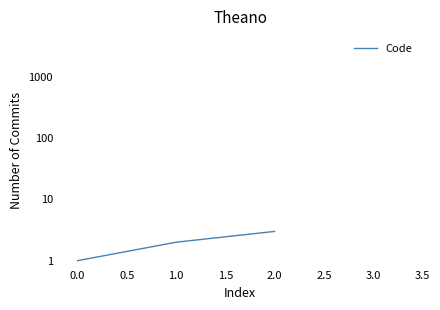

How many values are between 1 and 3?

3